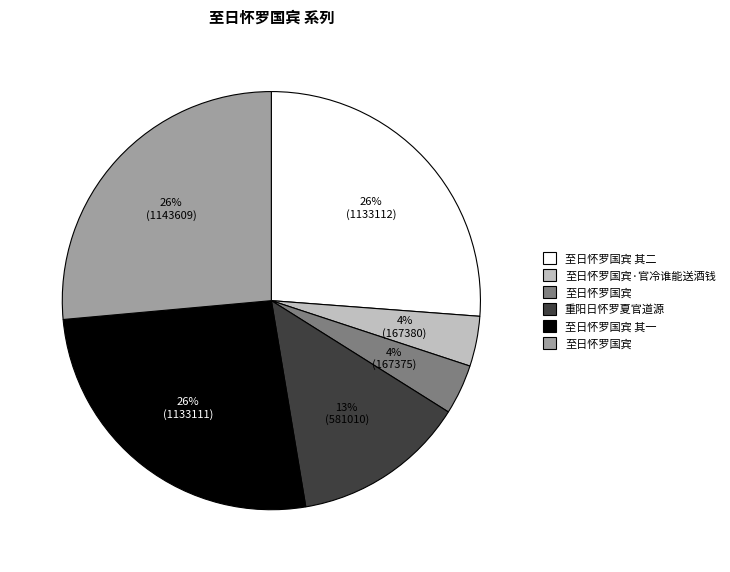

To the nearest percent, what is the average slice percentage?

17%